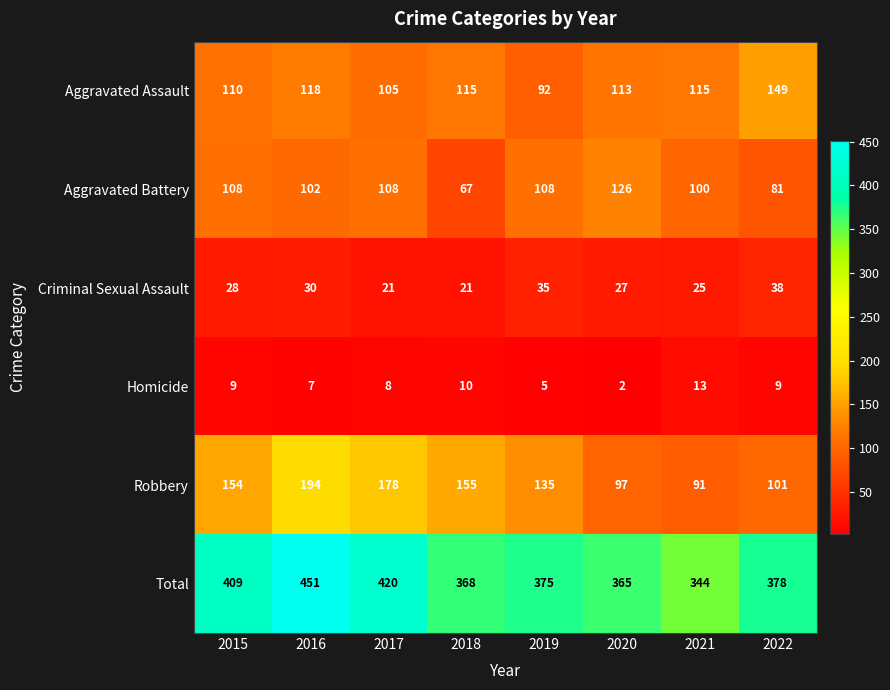

Which series has the largest total across all categories?

Total